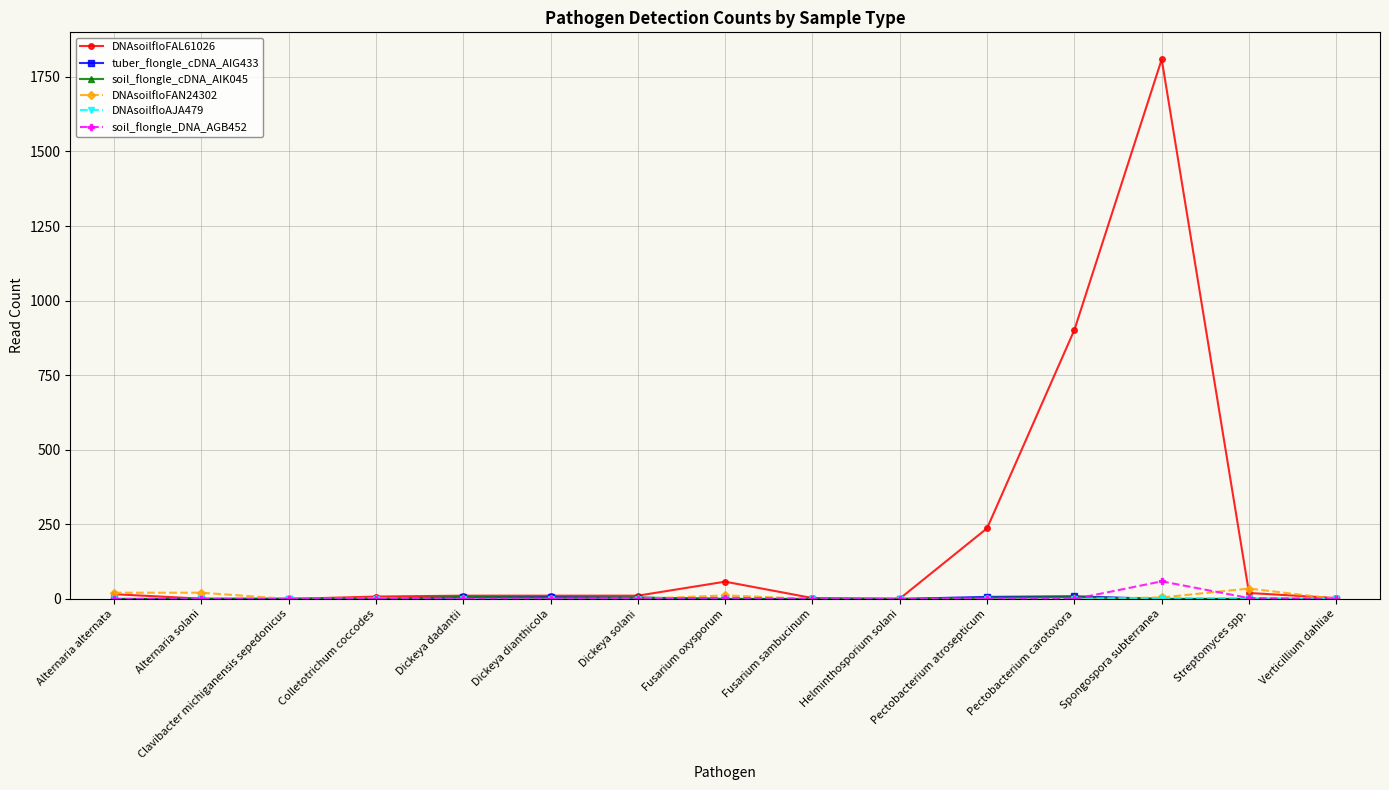

Which series has the widest spread of values?

DNAsoilfloFAL61026